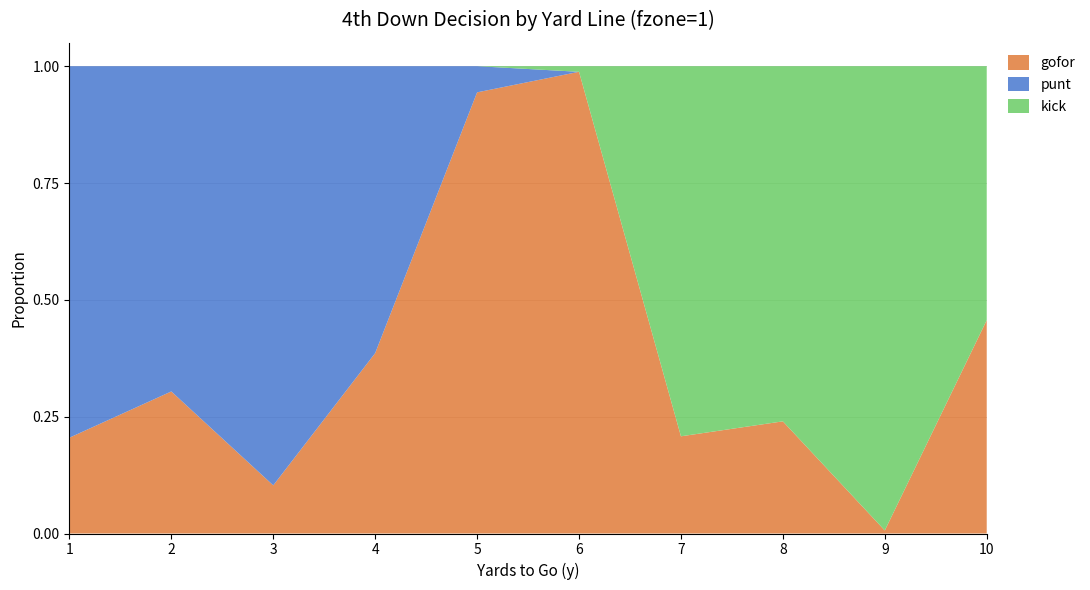

Reading right to left, extract all data points from this chart.

gofor: 0.5	0.0	0.2	0.2	1.0	0.9	0.4	0.1	0.3	0.2
punt: 0.0	0.0	0.0	0.0	0.0	0.1	0.6	0.9	0.7	0.8
kick: 0.5	1.0	0.8	0.8	0.0	0.0	0.0	0.0	0.0	0.0